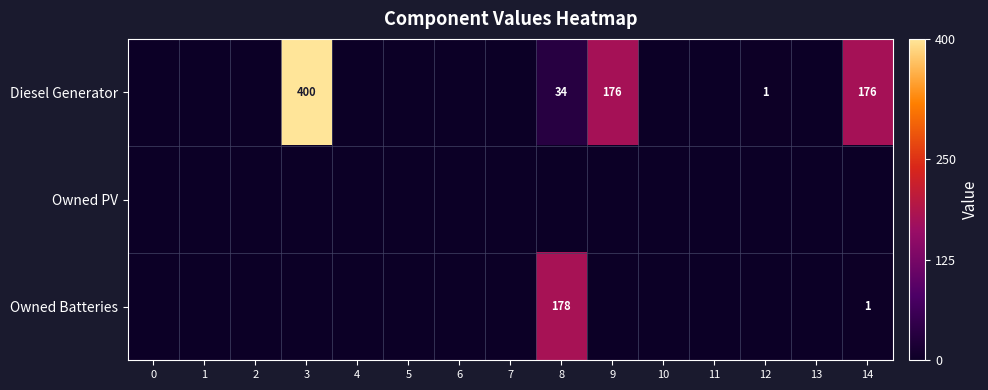

Rank the series by their maximum value, from lowest to highest.

Owned PV, Owned Batteries, Diesel Generator